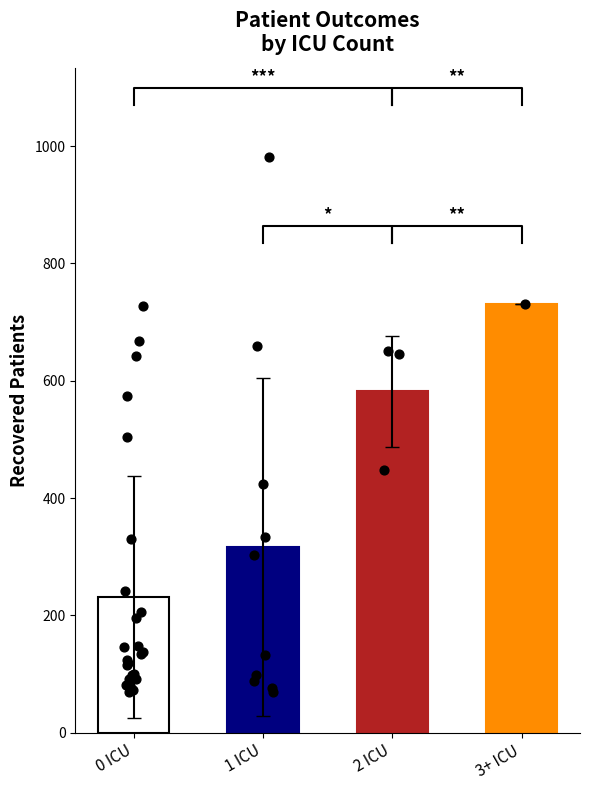

Which series has the widest spread of Y values?

recovered_patients